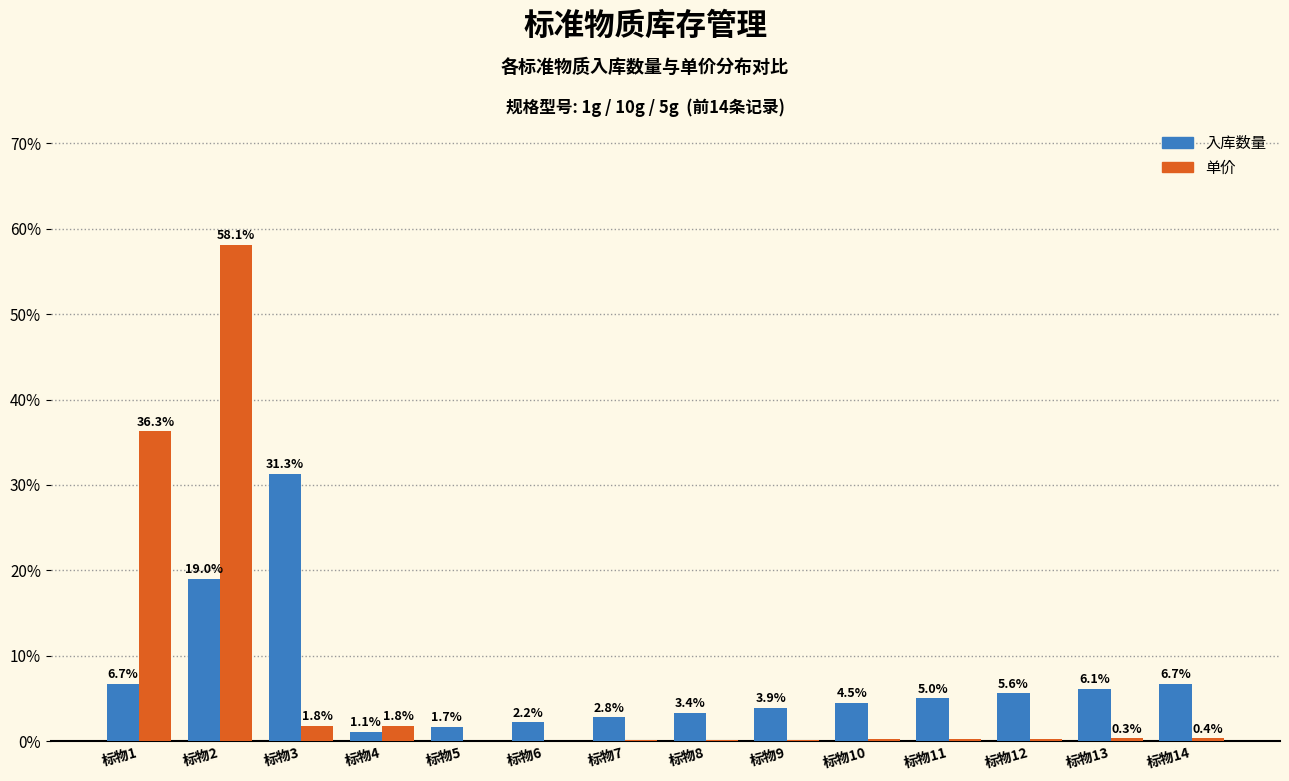

Between 标物4 and 标物10, which series saw the biggest shift?

入库数量